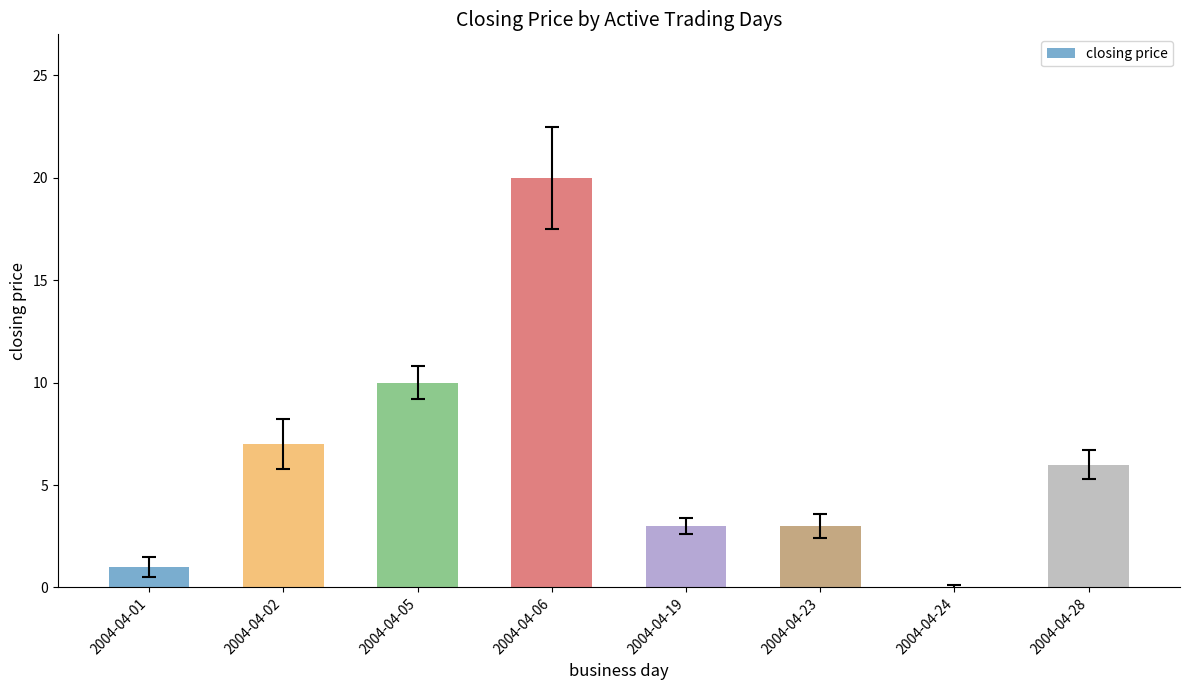

What is the greatest value displayed?

20